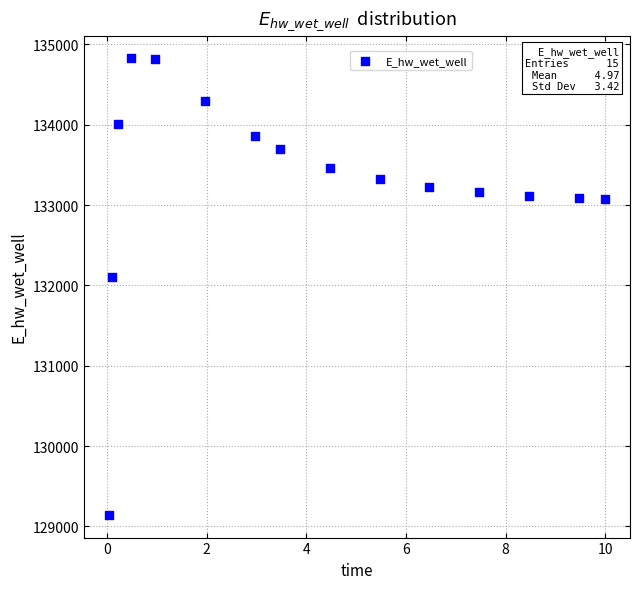

What is the range of X values (max minus min)?

10.0